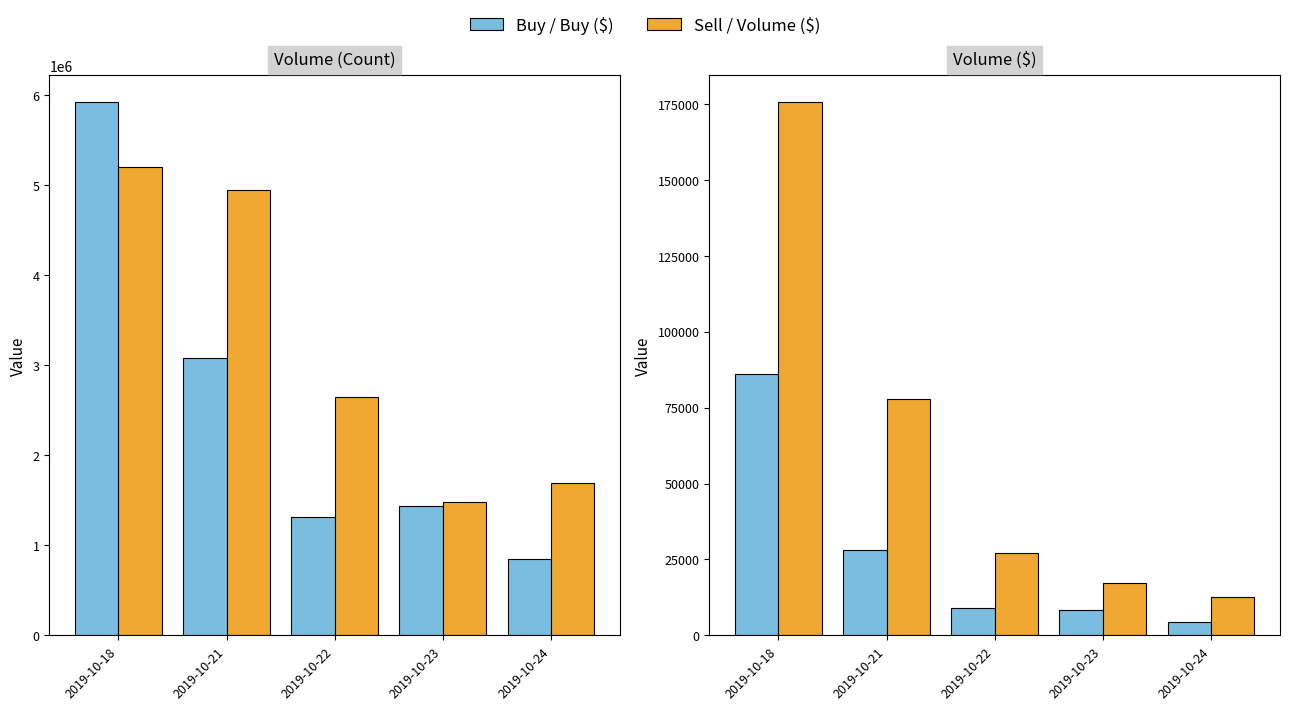

What is the difference between the maximum and minimum values in the Sell / Volume ($) series?

163152.1